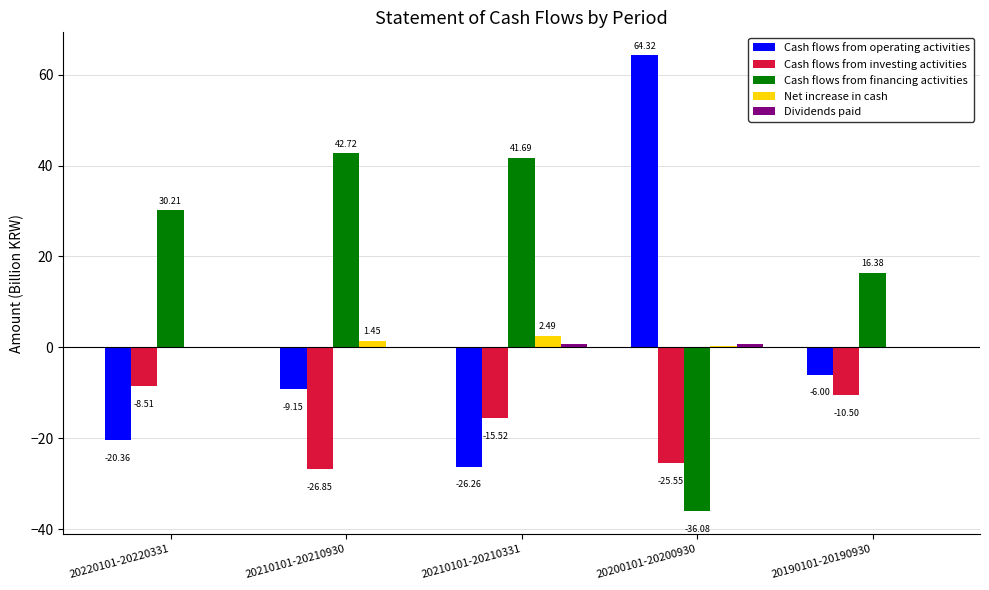

At which label does Cash flows from financing activities reach its peak?

20210101-20210930